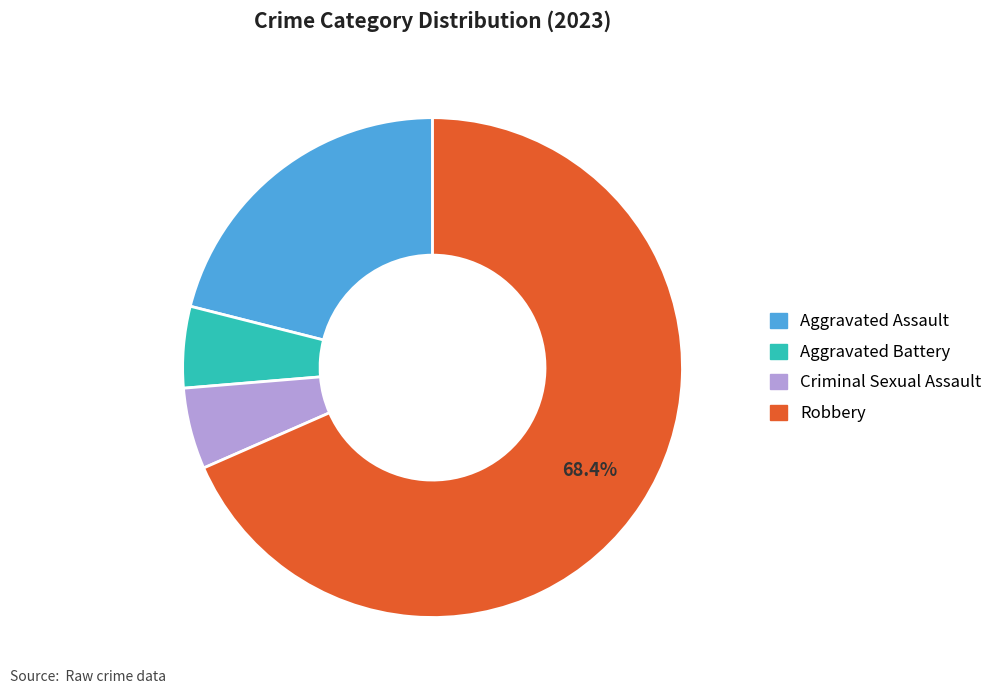

Does any single category account for the majority?

Yes